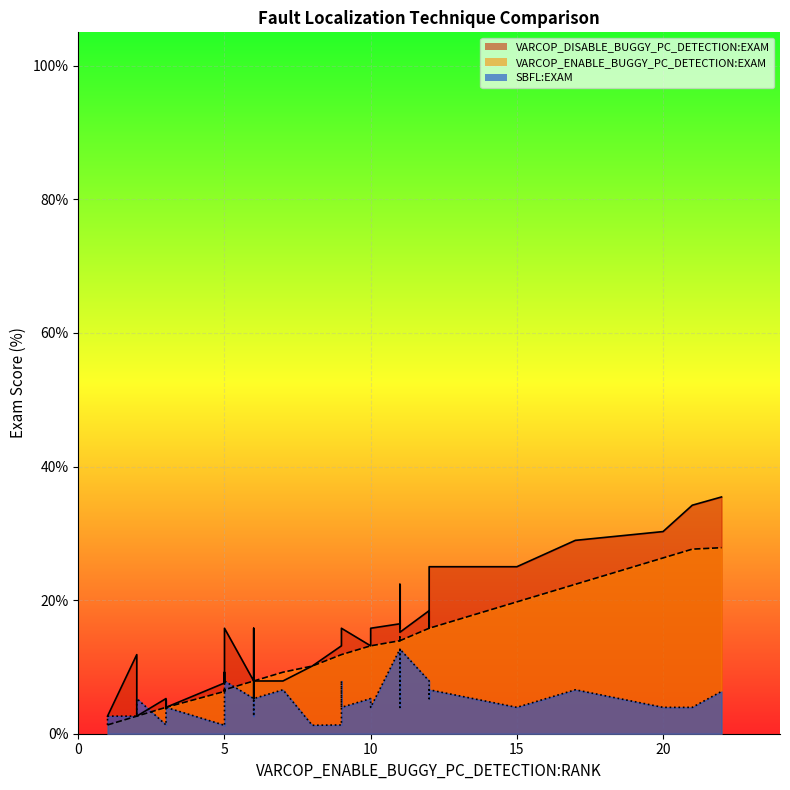

Rank the series by their maximum value, from lowest to highest.

SBFL:EXAM, VARCOP_ENABLE_BUGGY_PC_DETECTION:EXAM, VARCOP_DISABLE_BUGGY_PC_DETECTION:EXAM